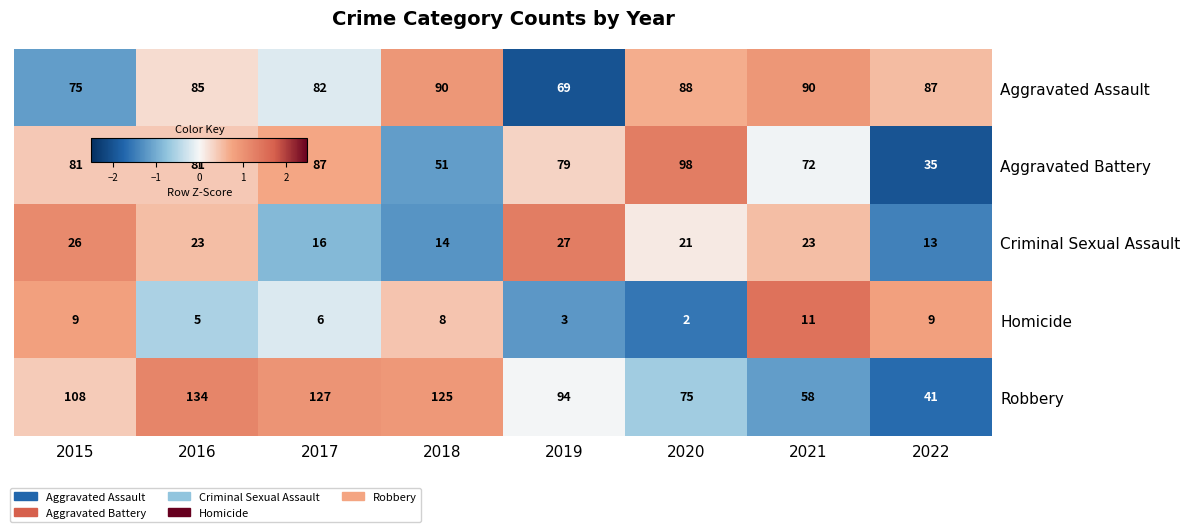

Between 2018 and 2022, which series saw the biggest shift?

Robbery